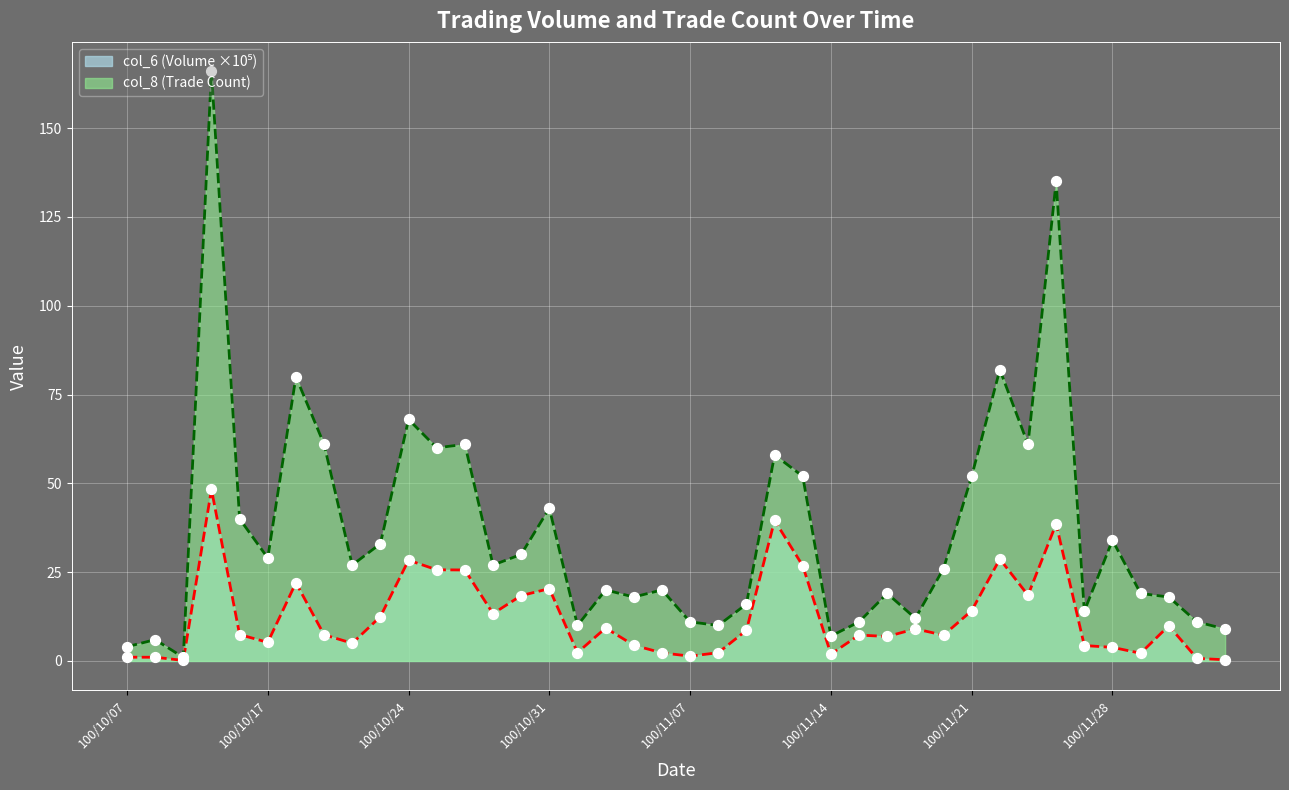

At which category is the sum across all series the highest?

100/10/13